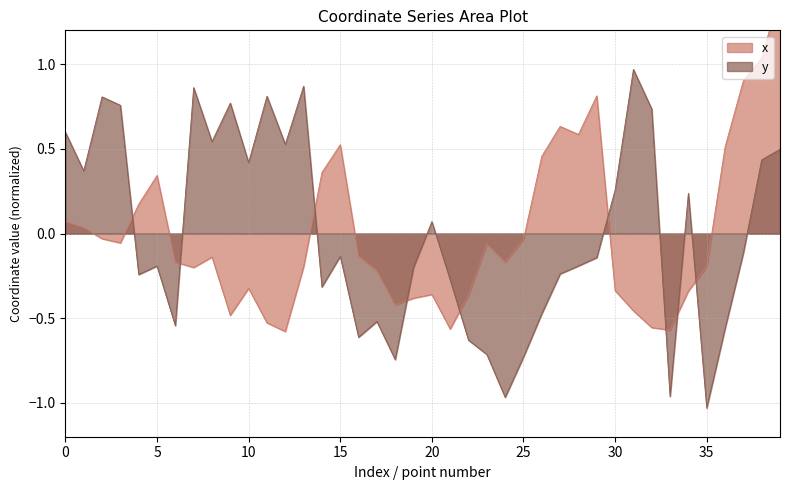

Rank the categories by y value from lowest to highest.

35, 24, 33, 18, 25, 23, 22, 16, 36, 6, 17, 26, 14, 21, 4, 27, 19, 5, 28, 29, 15, 37, 20, 34, 30, 1, 10, 38, 39, 12, 8, 0, 32, 3, 9, 2, 11, 7, 13, 31